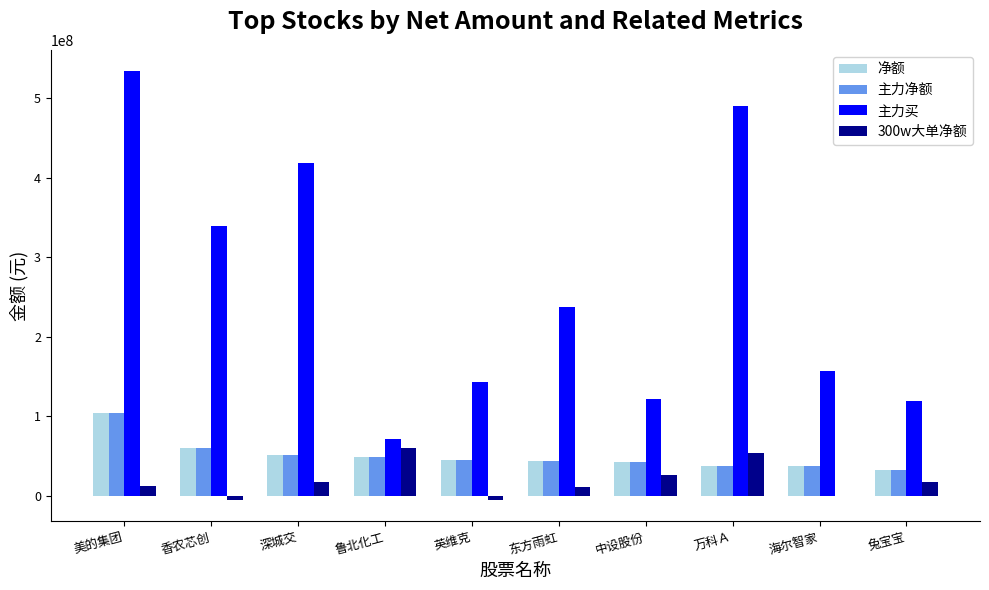

Where is 主力买 nearest to the value 302435814?

香农芯创